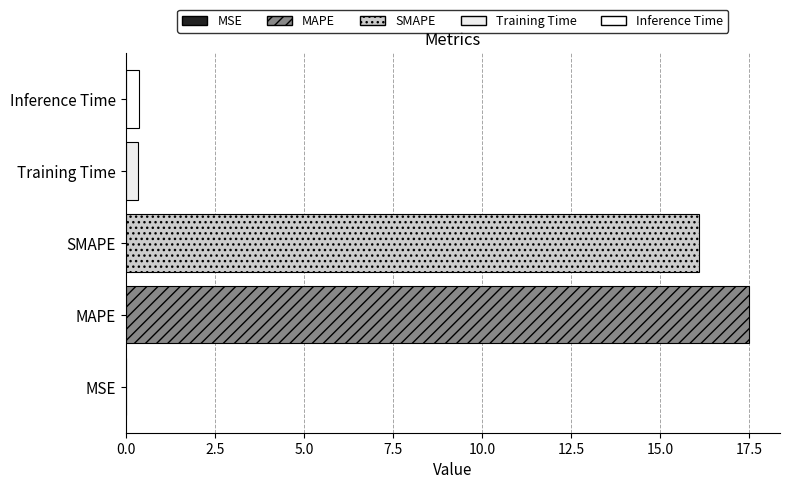

Read the value at MAPE.

17.5